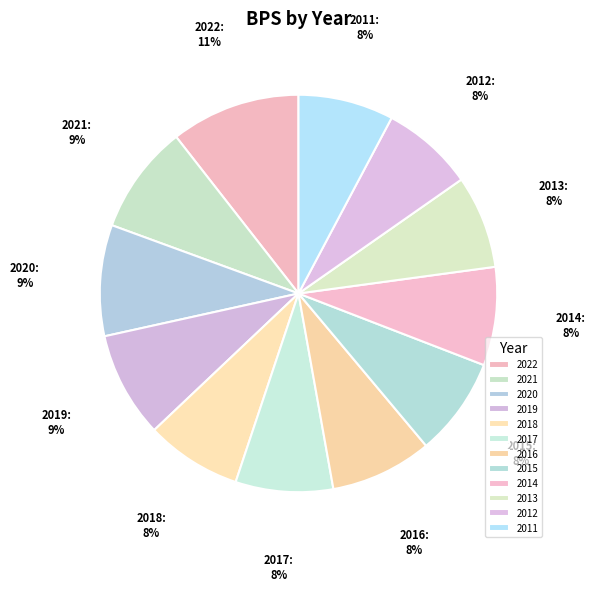

Is the sum of 2020 and 2017 greater than half?

No